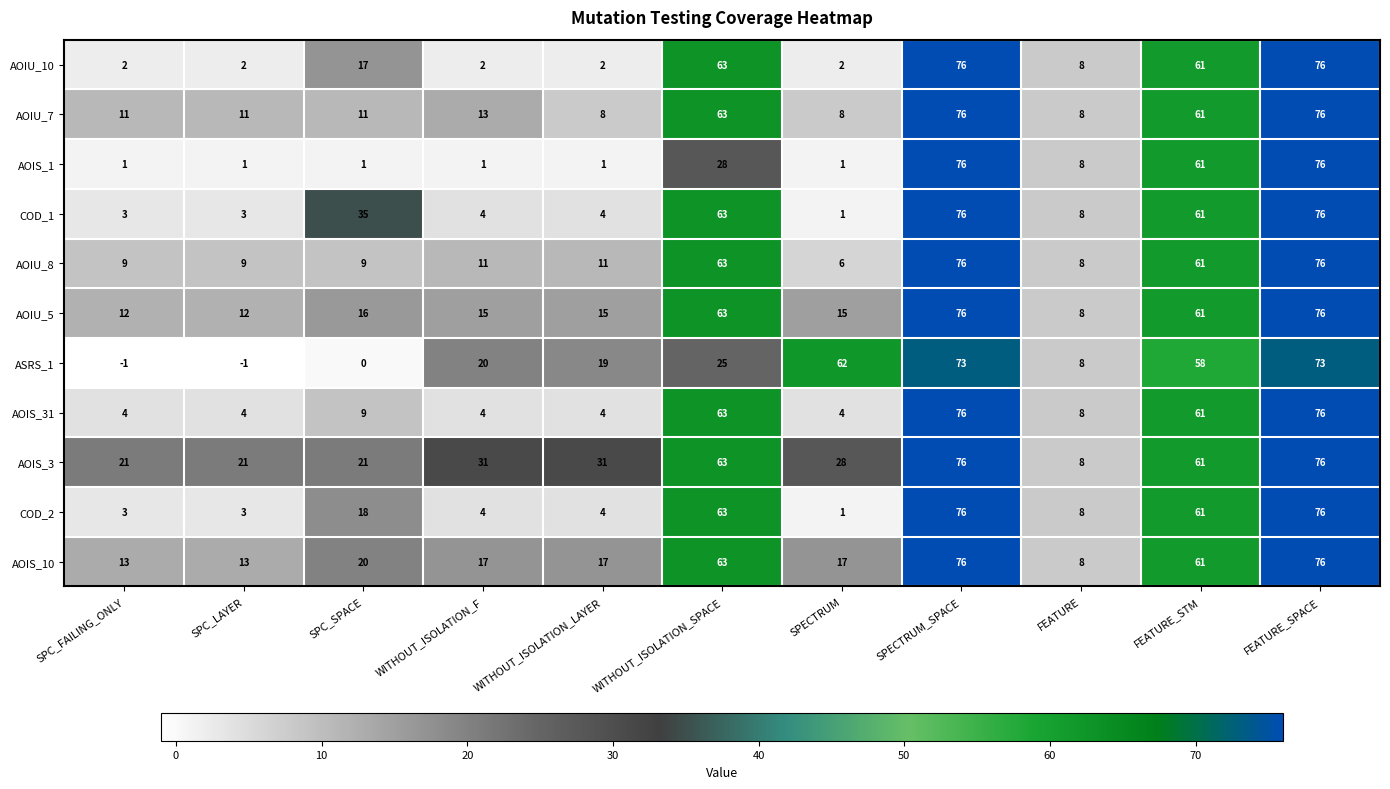

What is the difference between the second highest and minimum values in the AOIS_31 series?

72